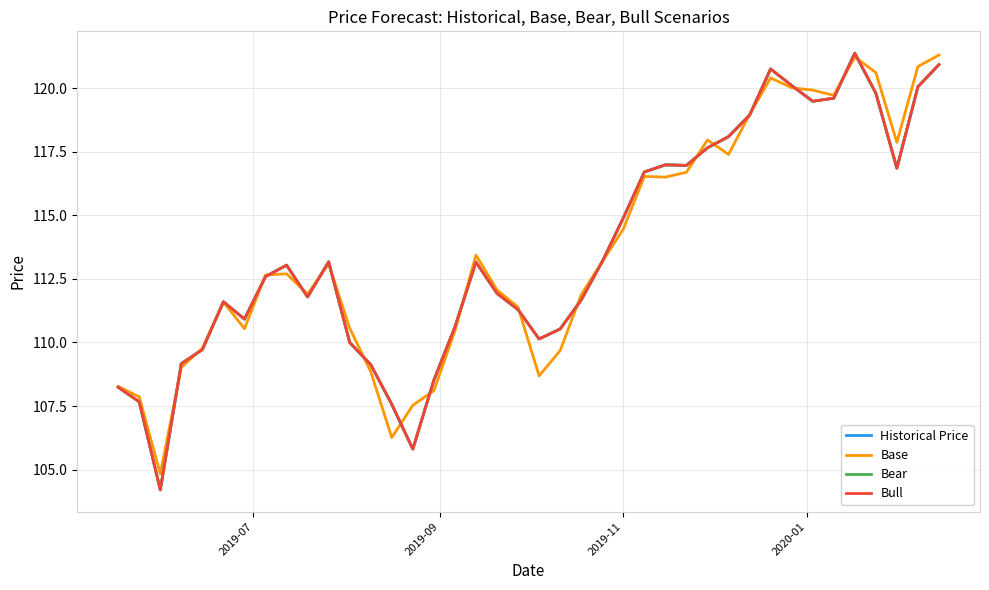

Is this an area chart (filled region under the line)?

No